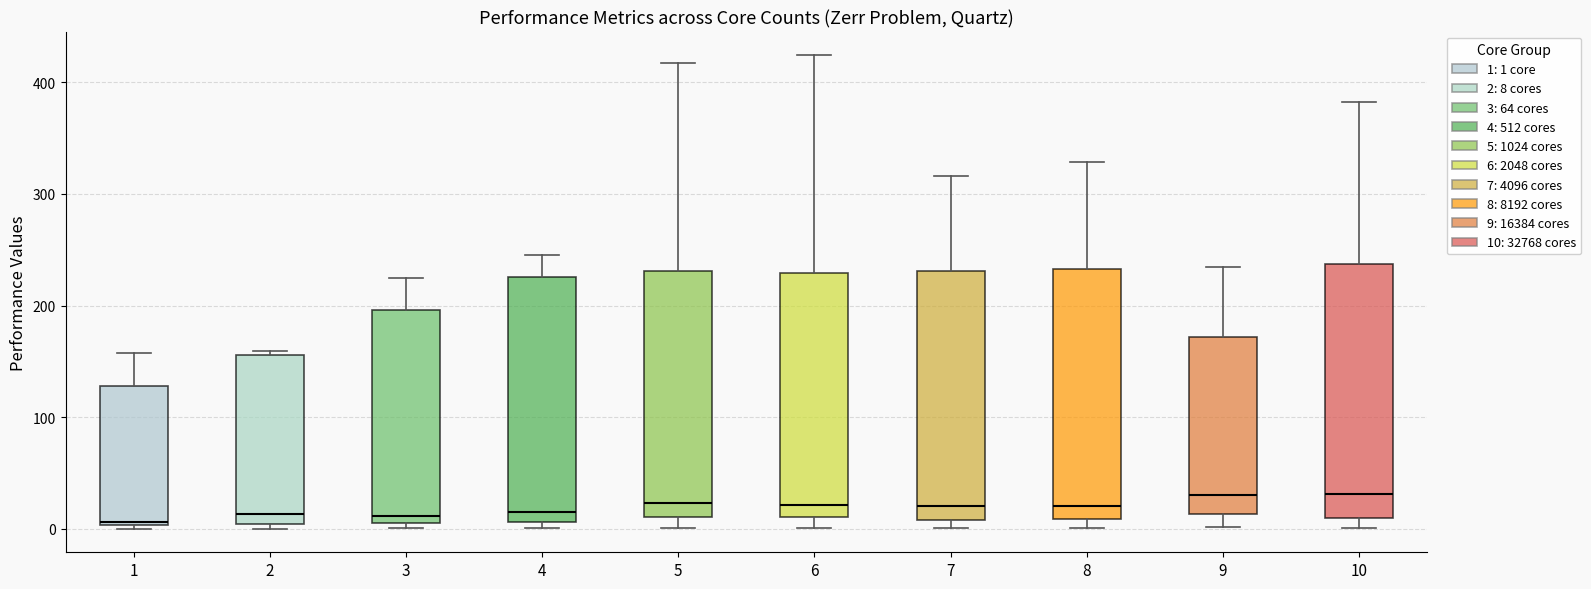

Reading left to right, transcribe this box plot: for each box, give where its median line is, the range the box spans, and where its two whiskers end, as read against the y-axis. The values are not printed on the chart, so give them approximately, as read against the axis.

1: median 10, box 0 to 130, whiskers 0 (just below the box's lower edge) to 160
2: median 10, box 0 to 160, whiskers 0 (just below the box's lower edge) to 160 (just above the box's upper edge)
3: median 10 (just above the box's lower edge), box 10 to 200, whiskers 0 to 220
4: median 20, box 10 to 230, whiskers 0 to 250
5: median 20, box 10 to 230, whiskers 0 to 420
6: median 20, box 10 to 230, whiskers 0 to 420
7: median 20, box 10 to 230, whiskers 0 to 320
8: median 20, box 10 to 230, whiskers 0 to 330
9: median 30, box 10 to 170, whiskers 0 to 230
10: median 30, box 10 to 240, whiskers 0 to 380